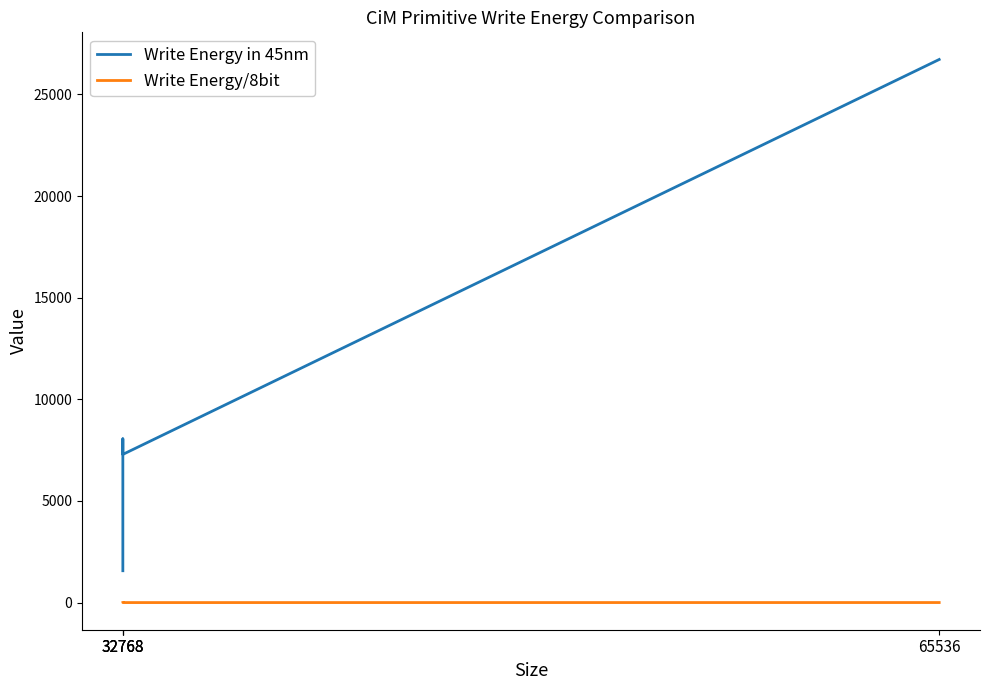

True or false: Write Energy in 45nm and Write Energy/8bit cross at least once.

False